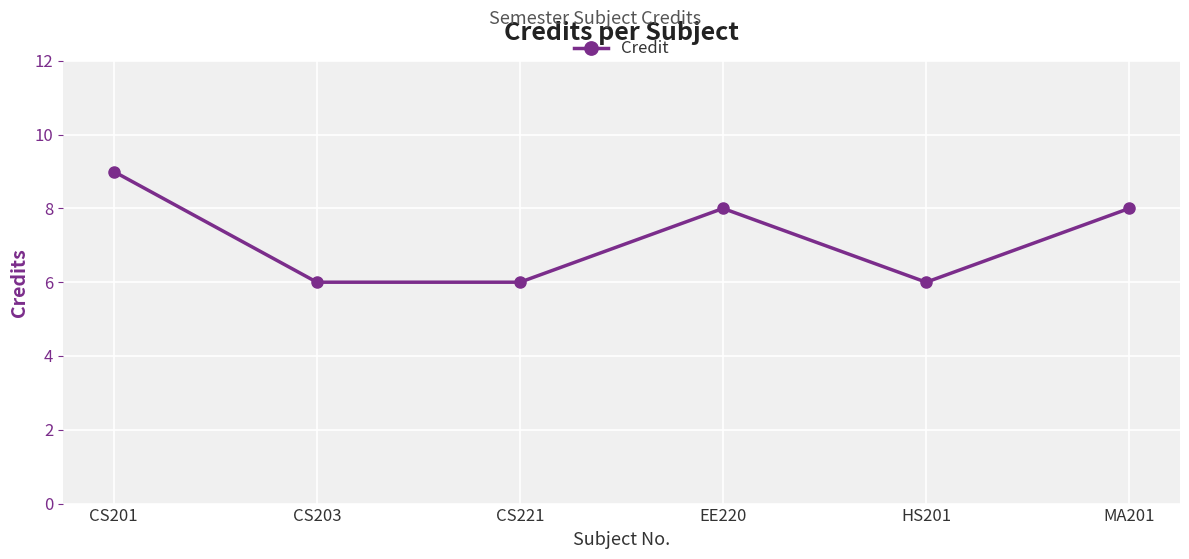

What is the change in value from CS201 to MA201?

-1